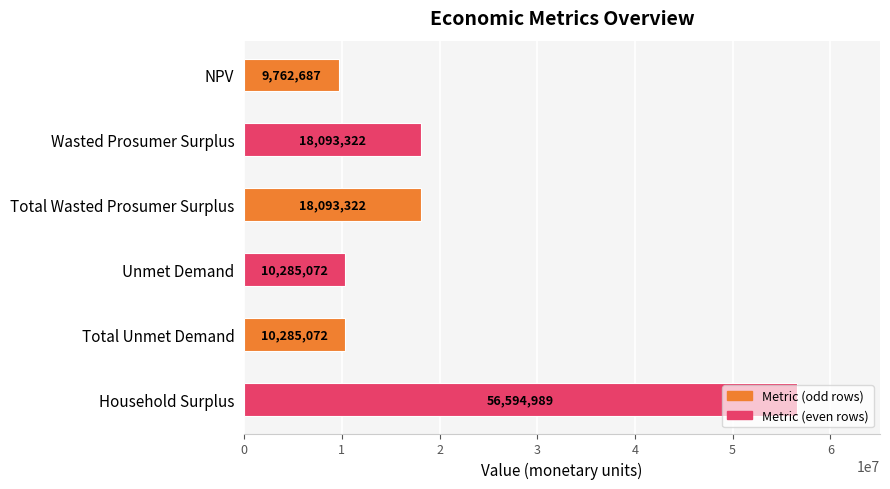

What is the difference between the second highest and second lowest values?

7808250.2